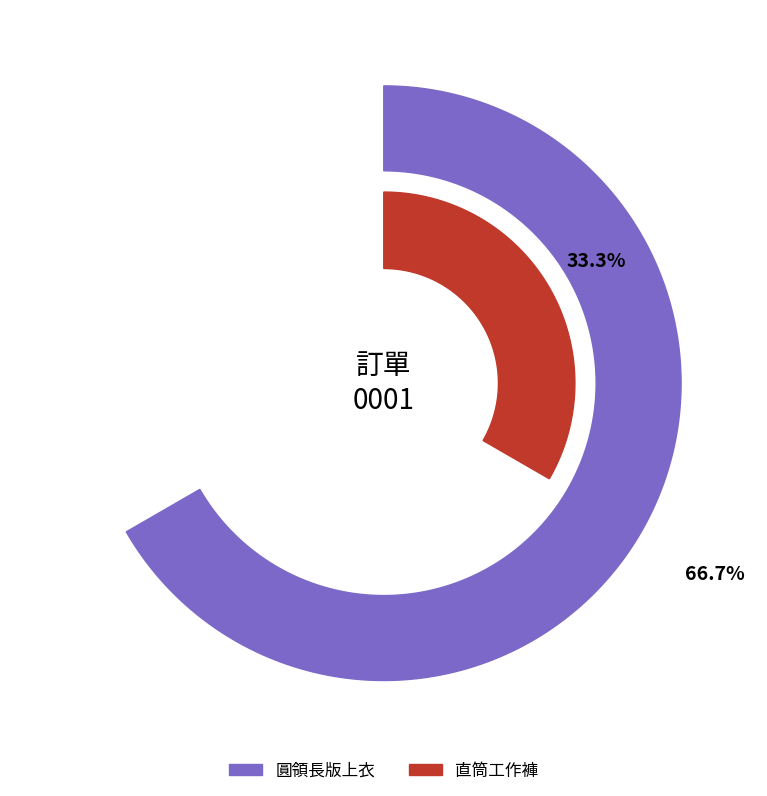

Count the number of slices in the pie.

2